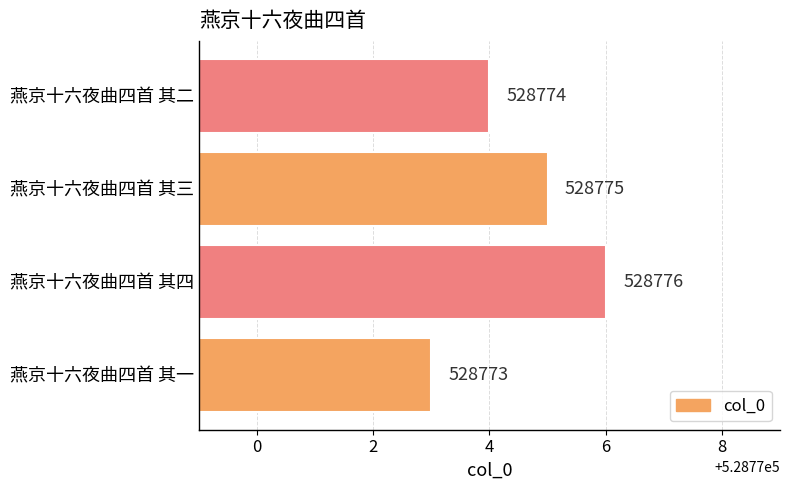

Does the chart contain any negative values?

No